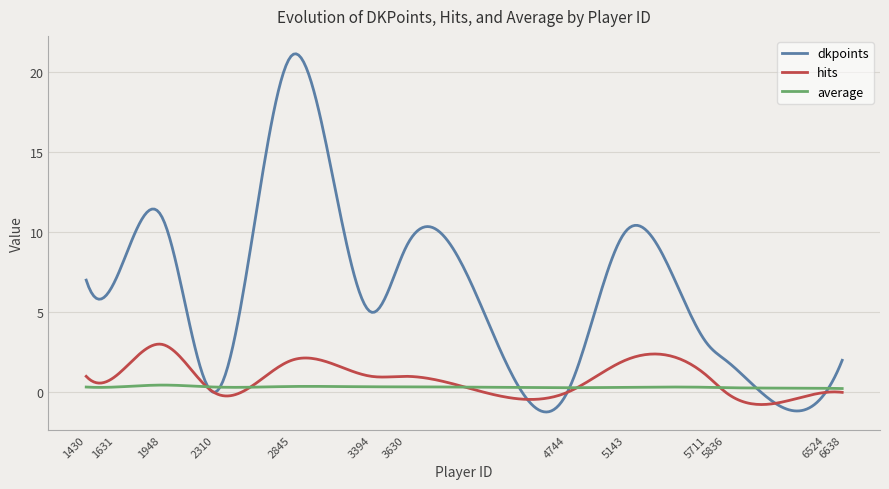

What is the greatest value displayed?

21.1